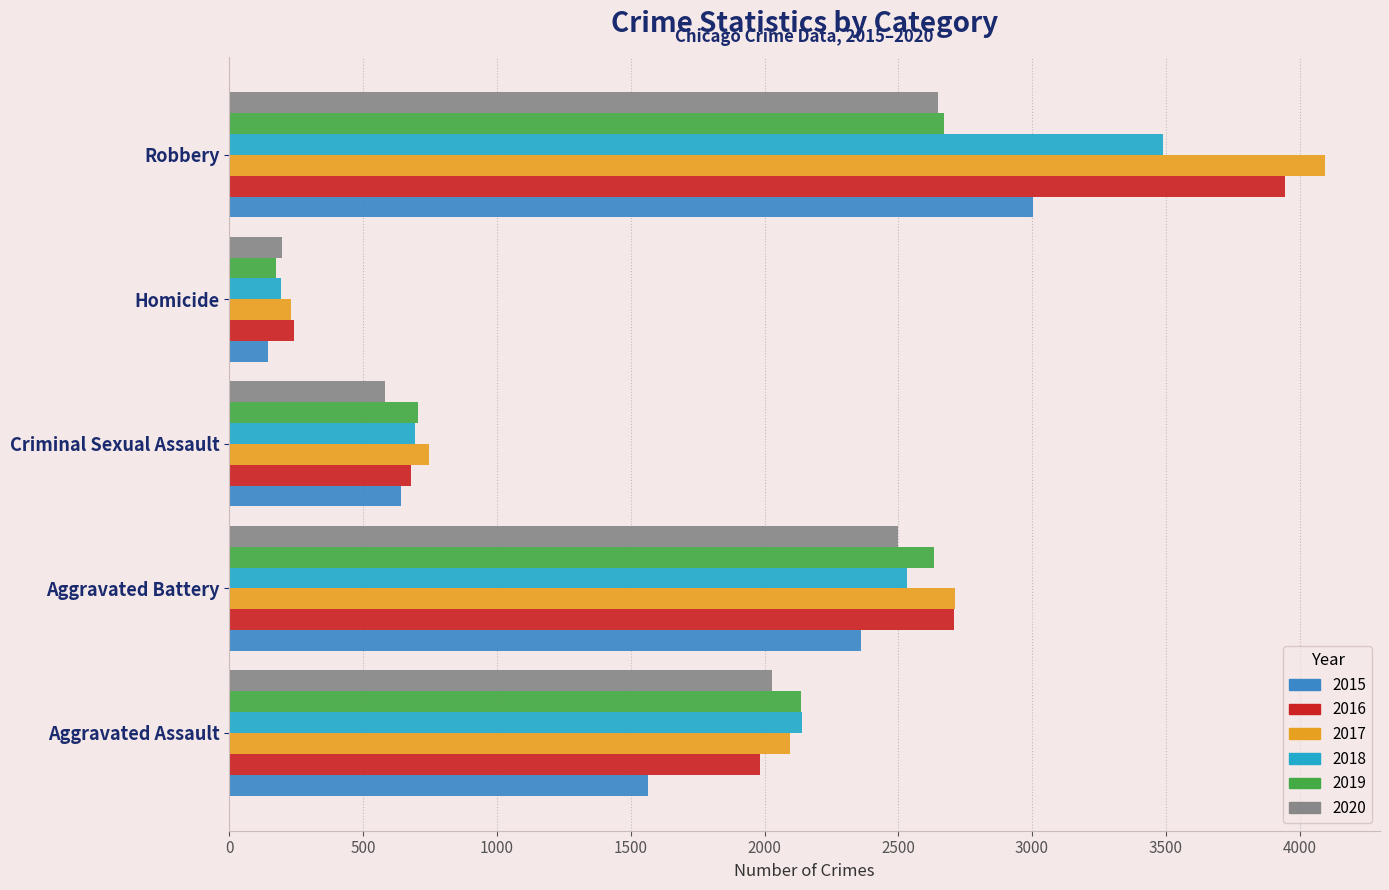

Rank the categories by 2020 value from highest to lowest.

Robbery, Aggravated Battery, Aggravated Assault, Criminal Sexual Assault, Homicide